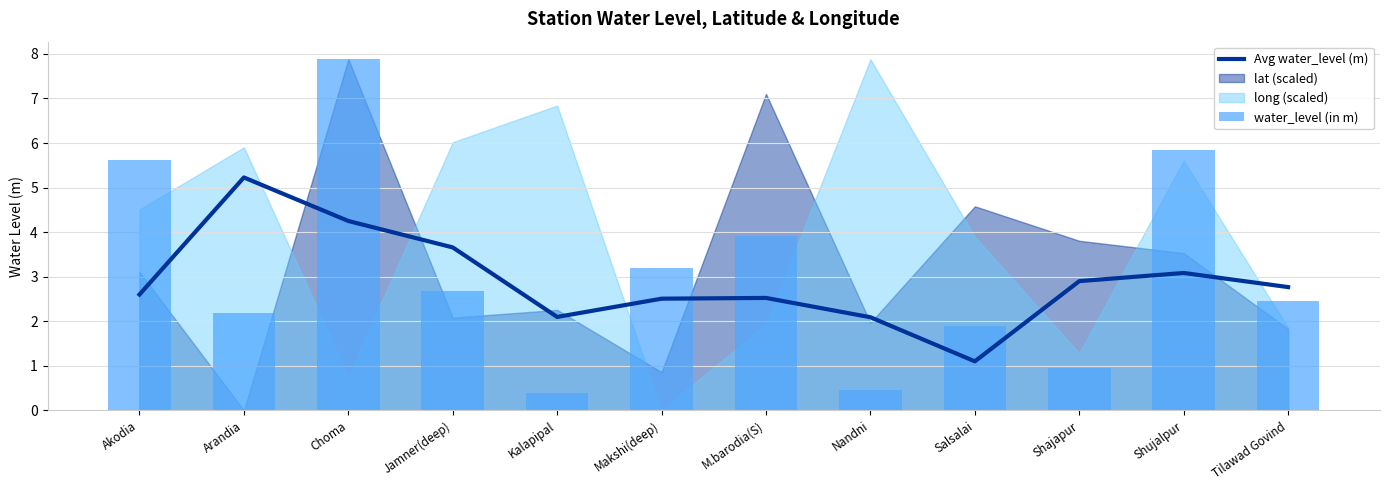

Which series has the widest spread of values?

water_level (in m)